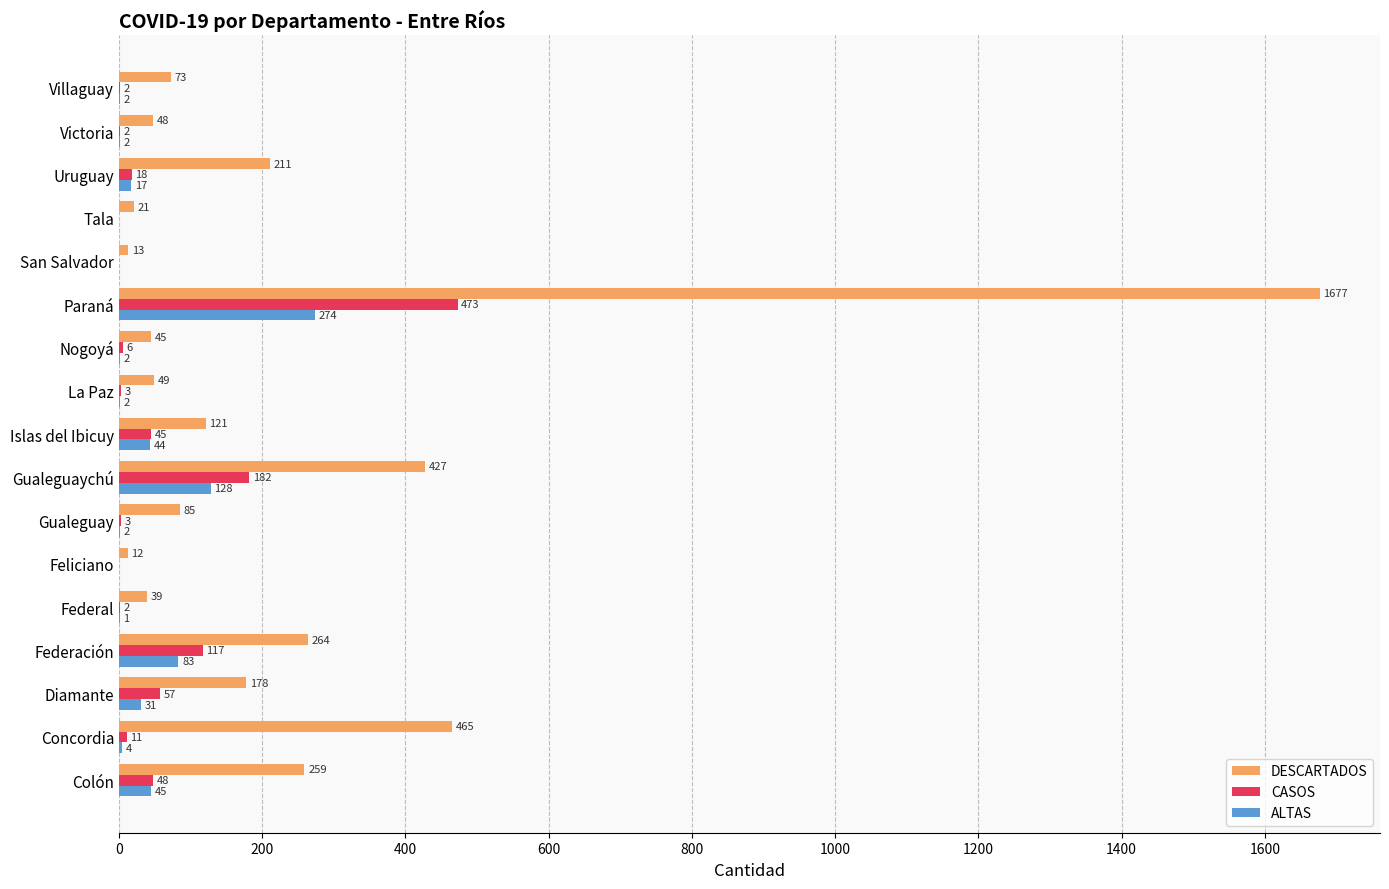

Which category has the highest value across all series?

Paraná